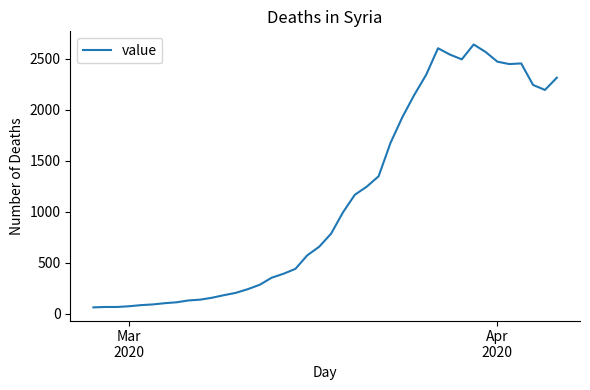

What is the difference between the maximum and minimum values?

2579